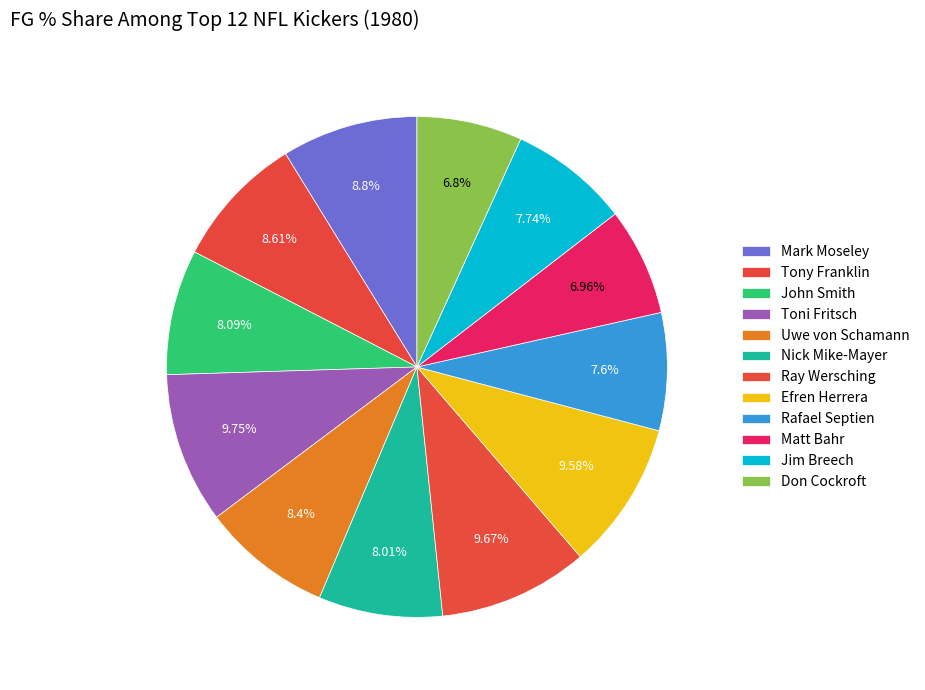

How many slices are in this pie chart?

12